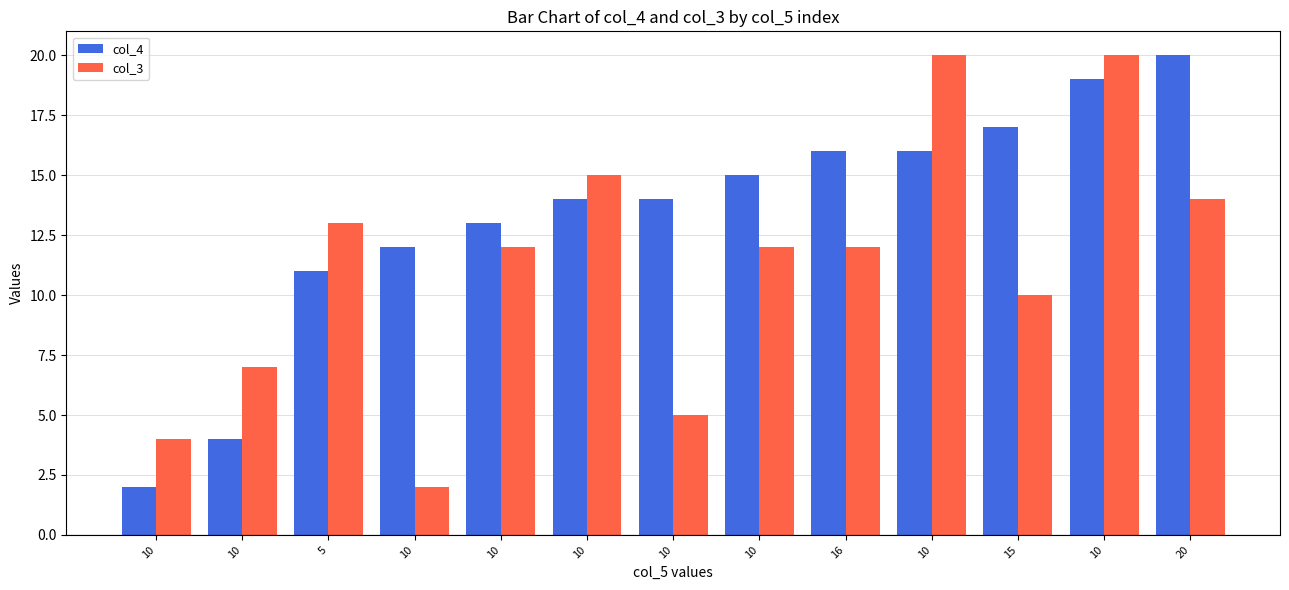

How many distinct data groups are displayed?

2